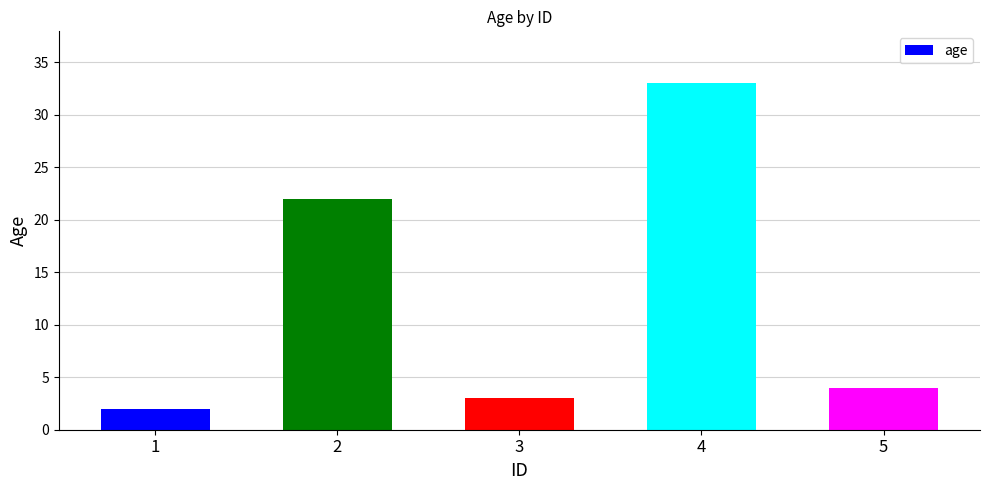

Is it true that the value at 5 is 4?

True